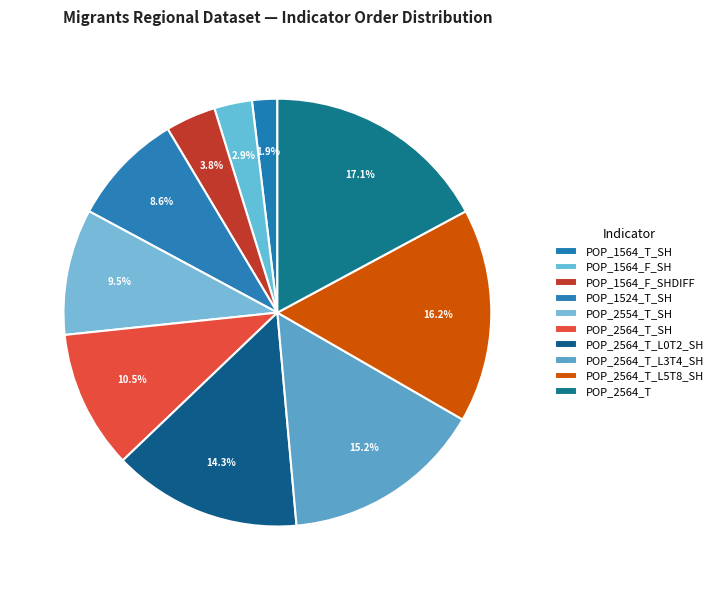

Which slice is the smallest?

POP_1564_T_SH